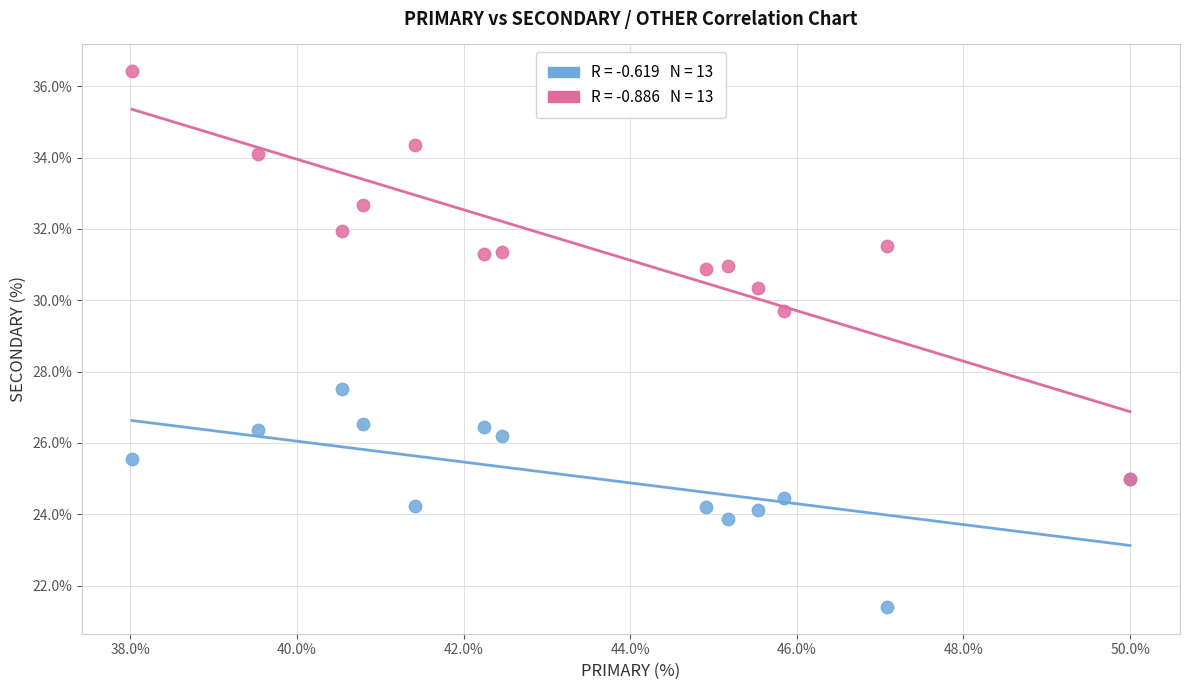

Across all series, what Y value is closest to 28?

27.5